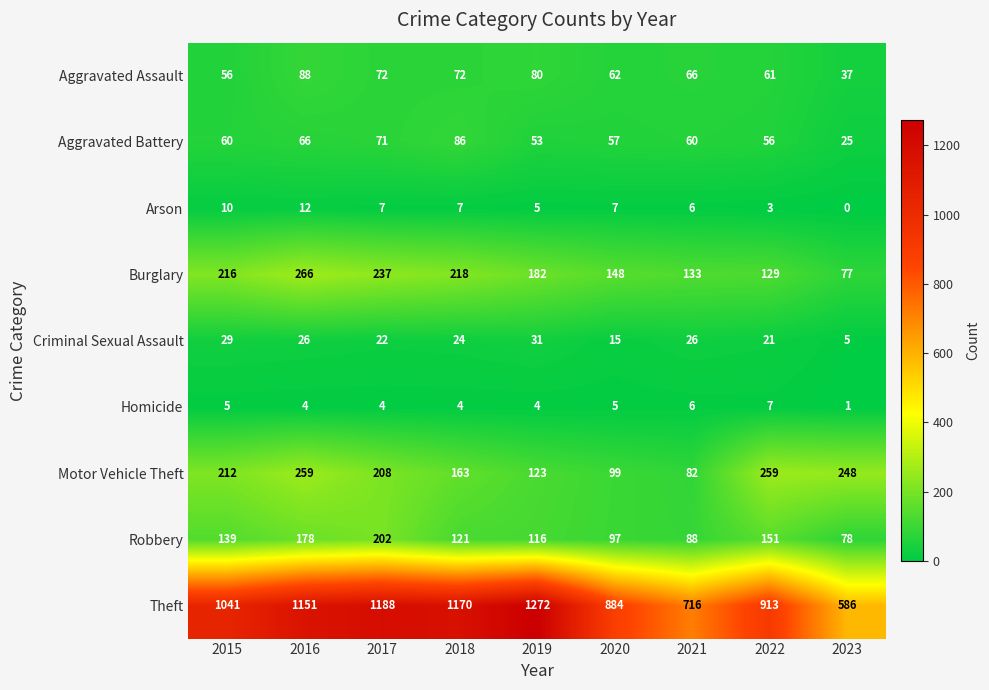

True or false: Robbery has a value of 97 at 2020.

True